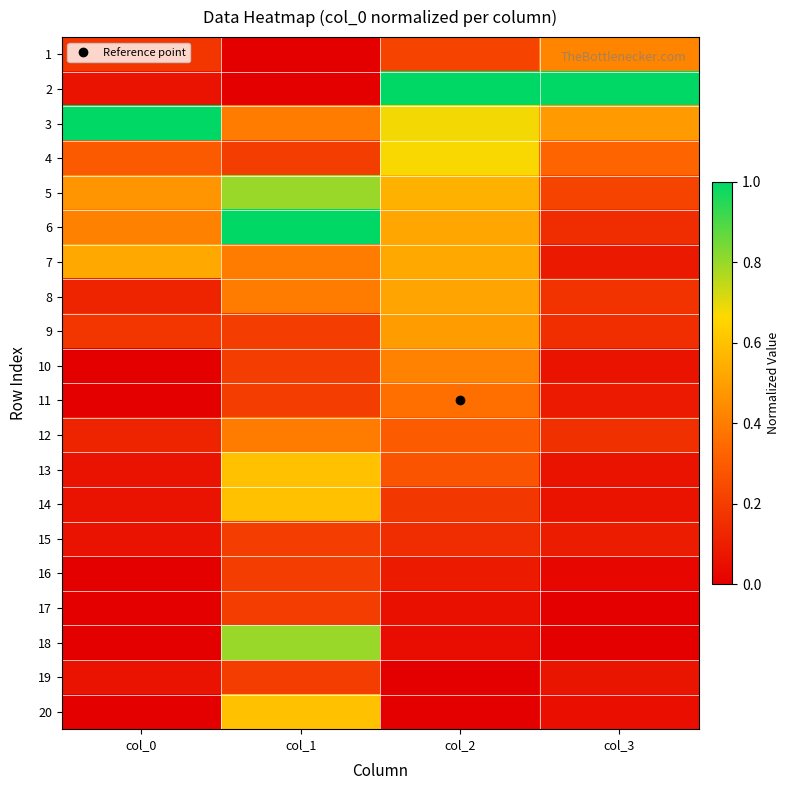

At col_3, list the series in order from largest to smallest.

2, 3, 1, 4, 5, 8, 12, 9, 6, 15, 11, 7, 19, 14, 10, 13, 20, 16, 18, 17